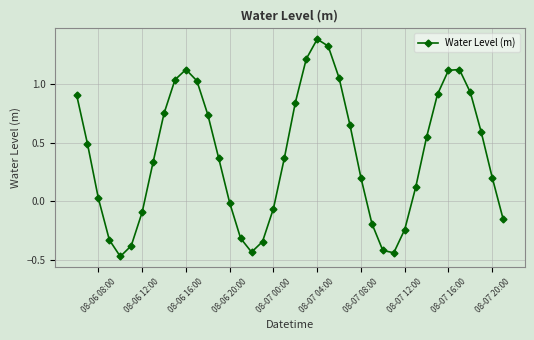

How many lines are shown in the chart?

1